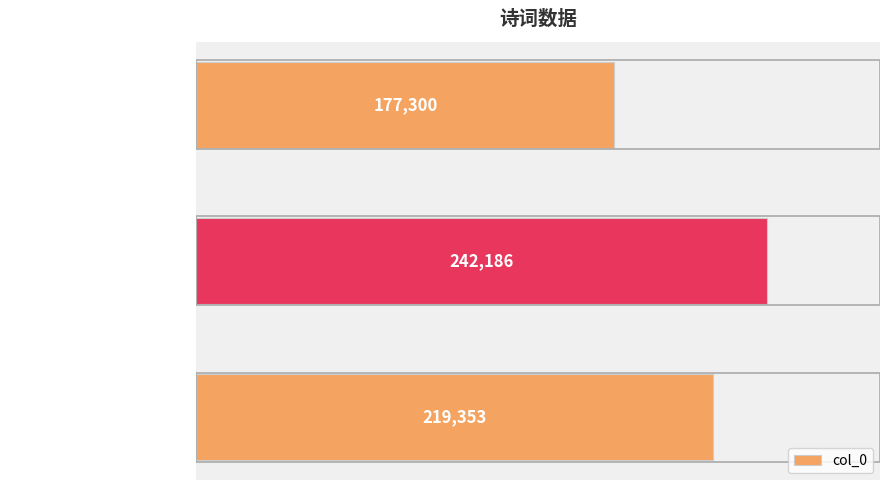

The chart shows a value of 219353 at 喜凉·暑气今全减. True or false?

True